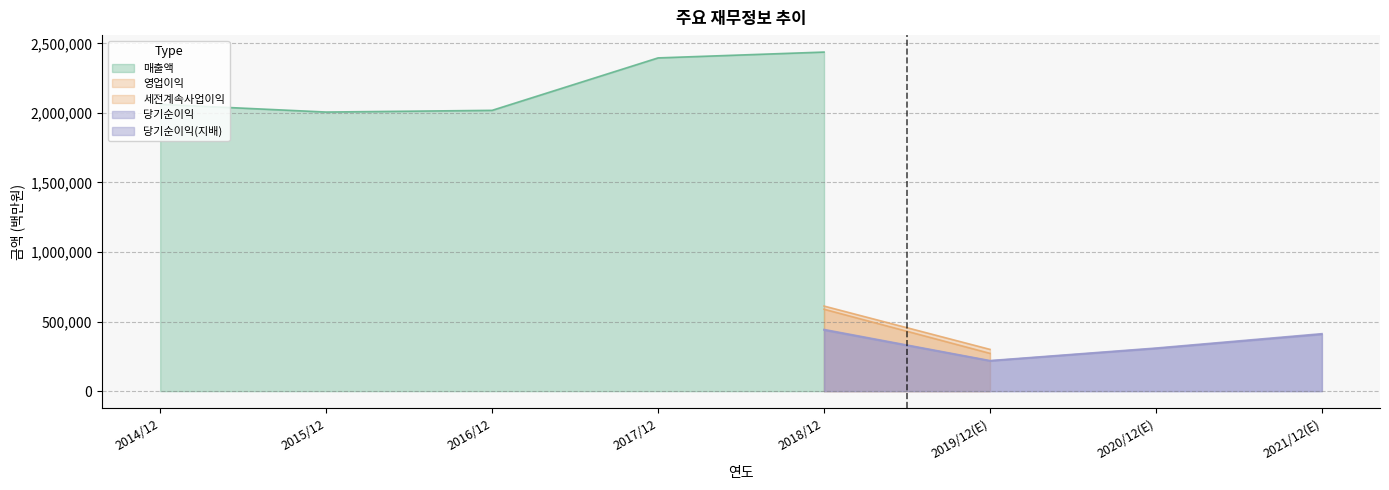

Count the number of categories in the chart.

8